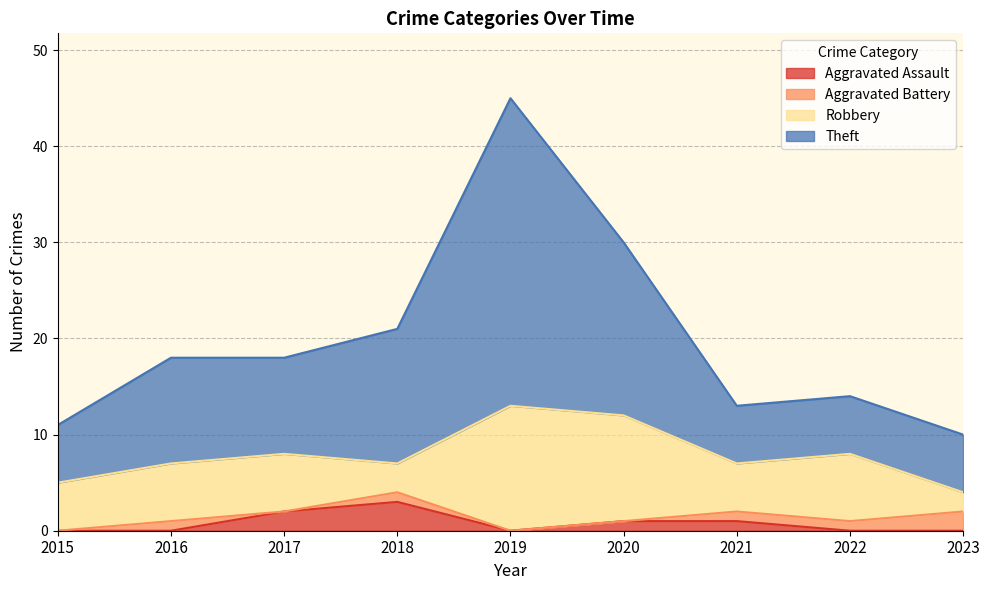

True or false: Aggravated Assault has a value of 0 at 2019.

True